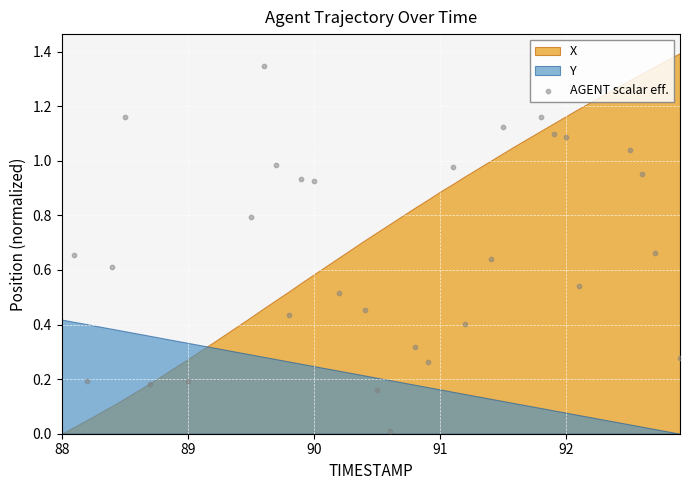

What is the range of X values (max minus min)?

4.8